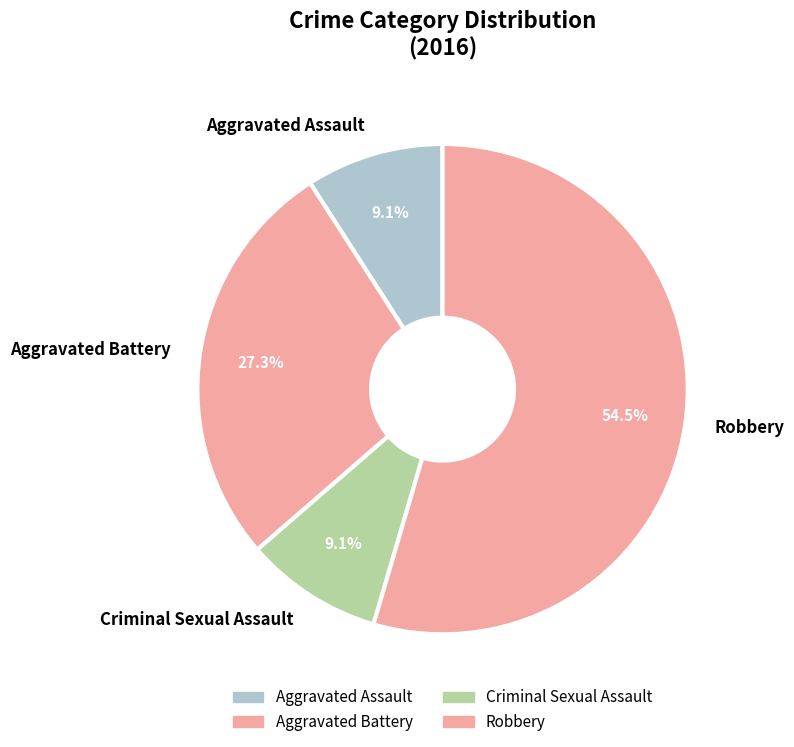

Which slice is the largest?

Robbery